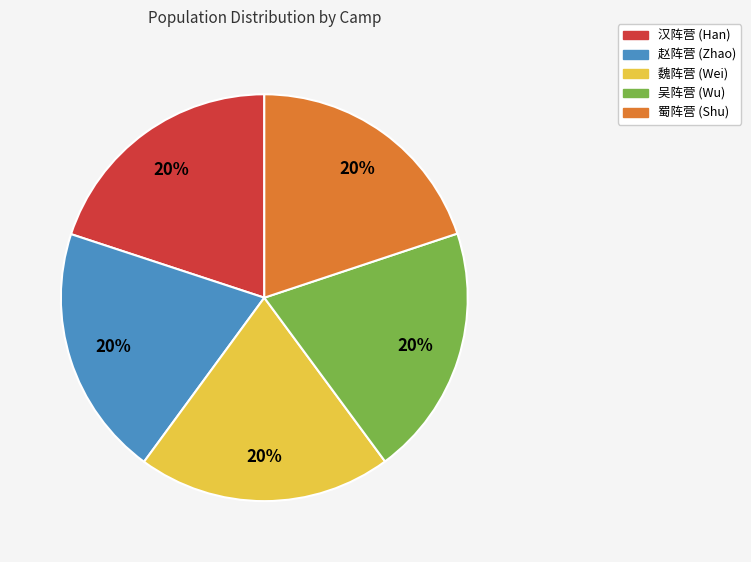

The 魏阵营 slice represents 31% of the pie. True or false?

False